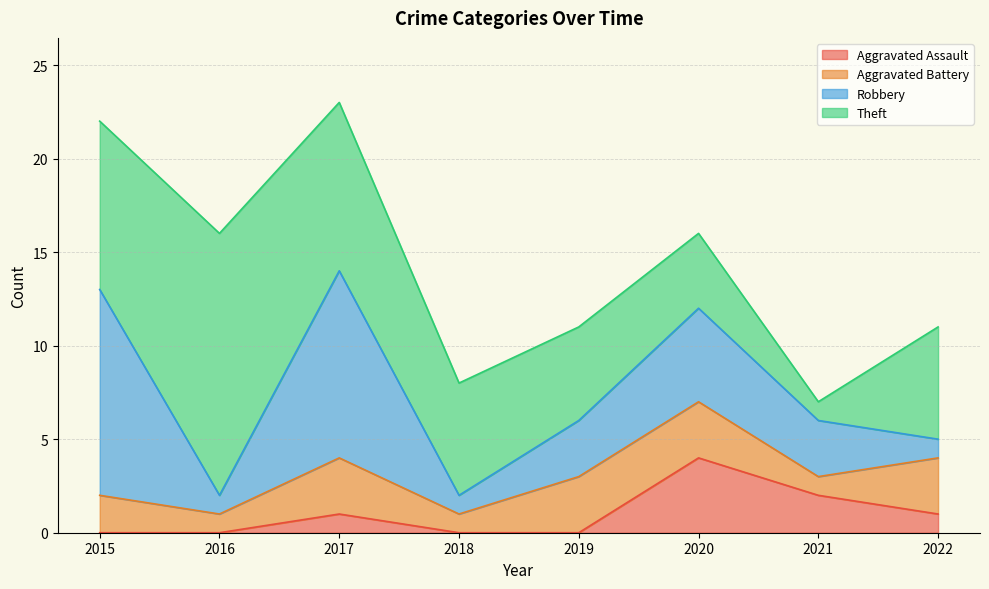

True or false: Aggravated Assault and Theft cross at least once.

True